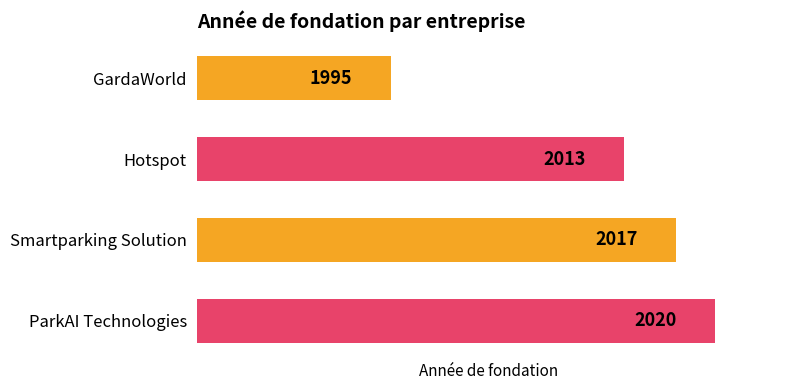

What is the greatest value displayed?

2020